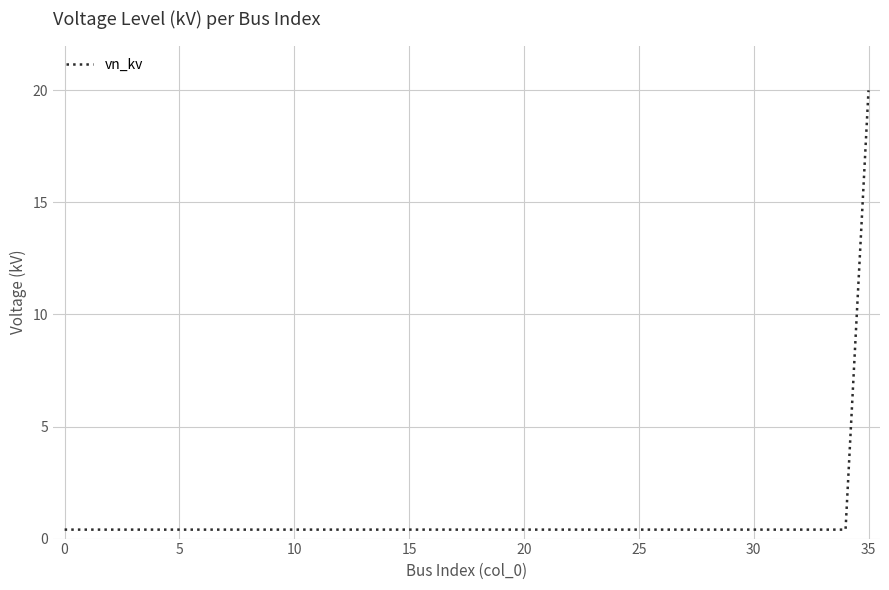

What is the greatest value displayed?

20.0